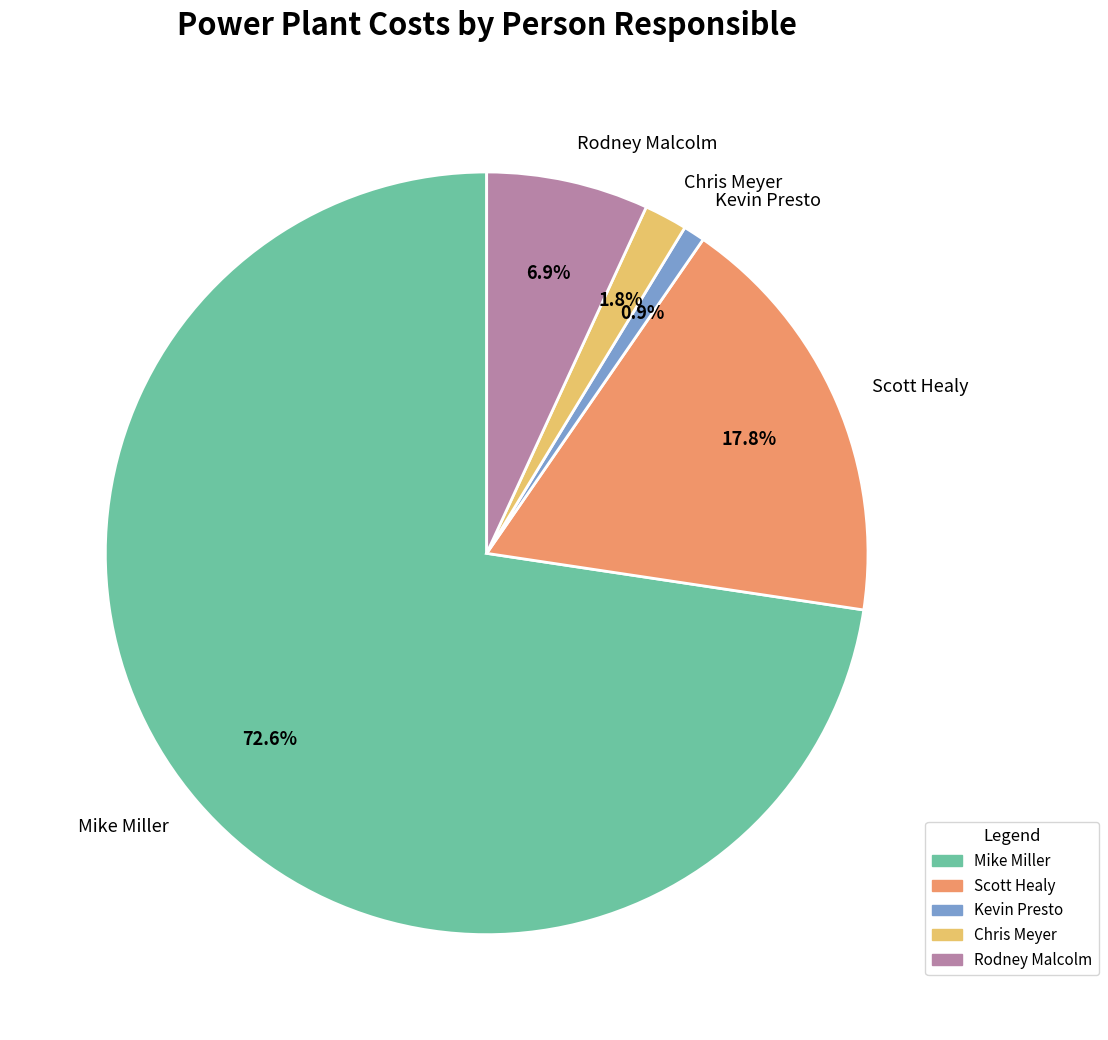

Which slice represents more than half of the pie?

Mike Miller